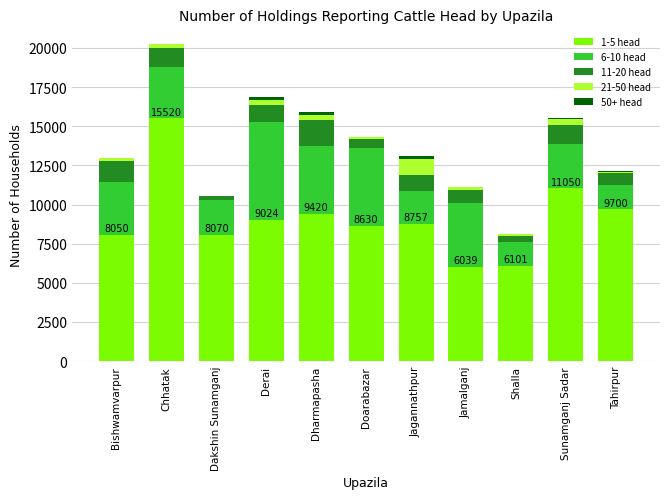

At which category is the sum across all series the highest?

Chhatak